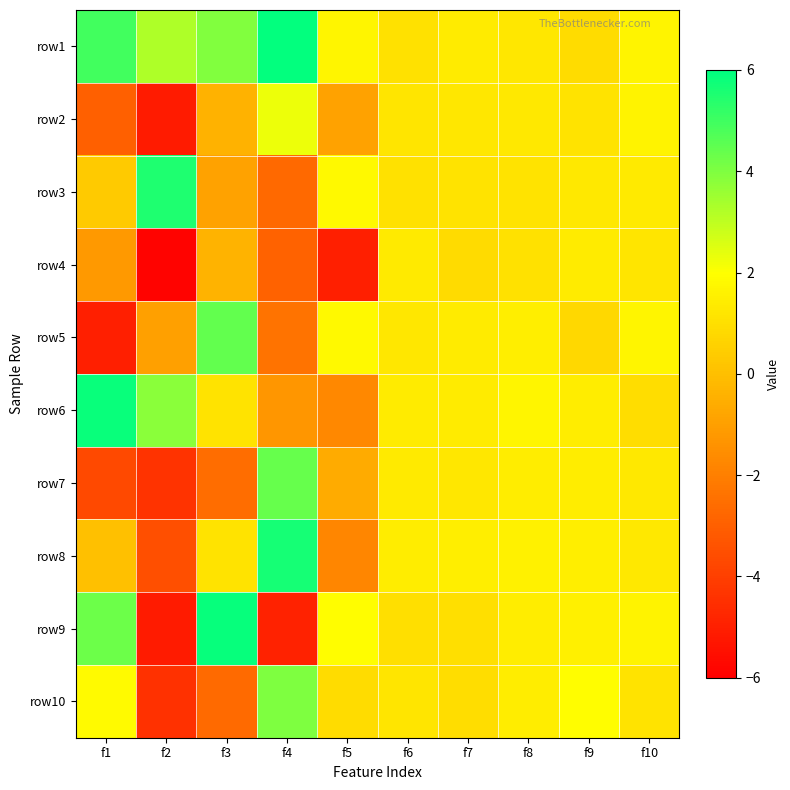

Which label corresponds to the smallest value in the chart?

f2